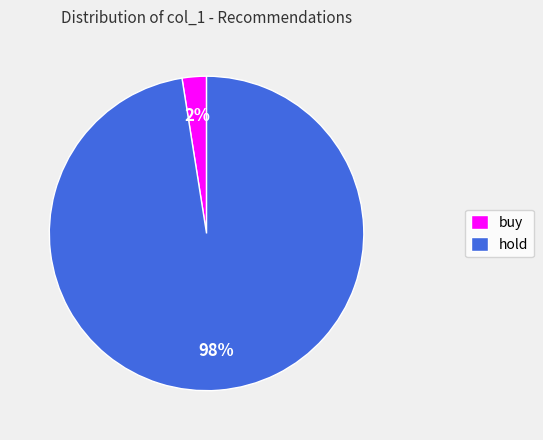

Combined, do hold and buy account for over 50%?

Yes